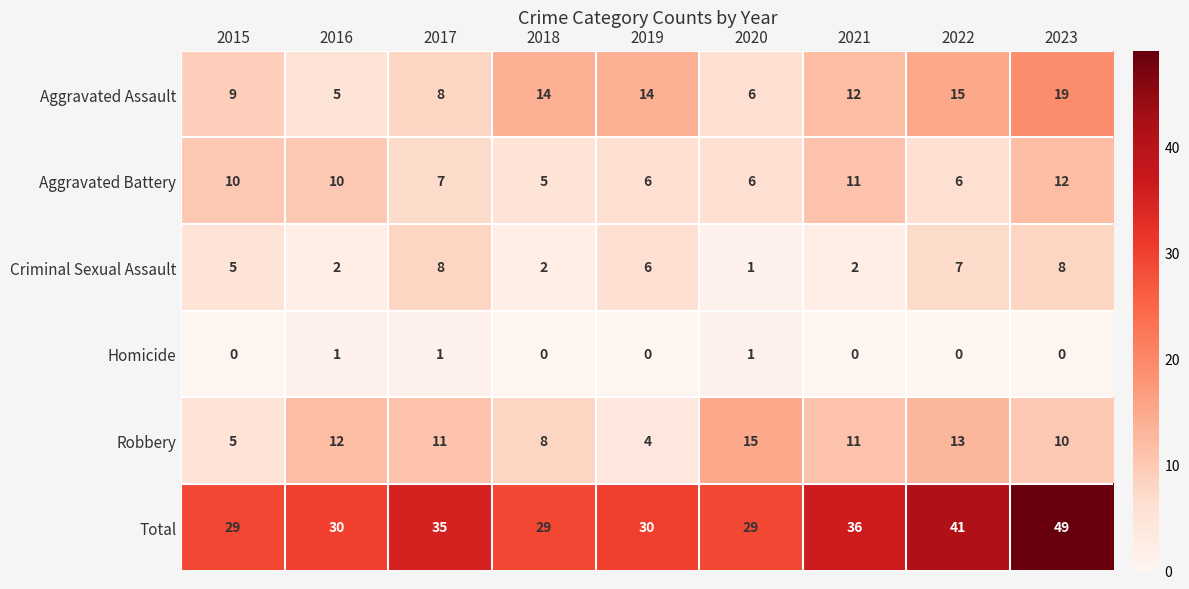

What is the average value of the Aggravated Battery series?

8